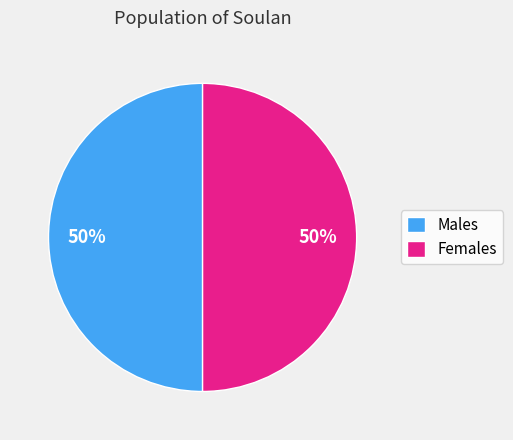

Is the sum of Females and Males greater than half?

Yes